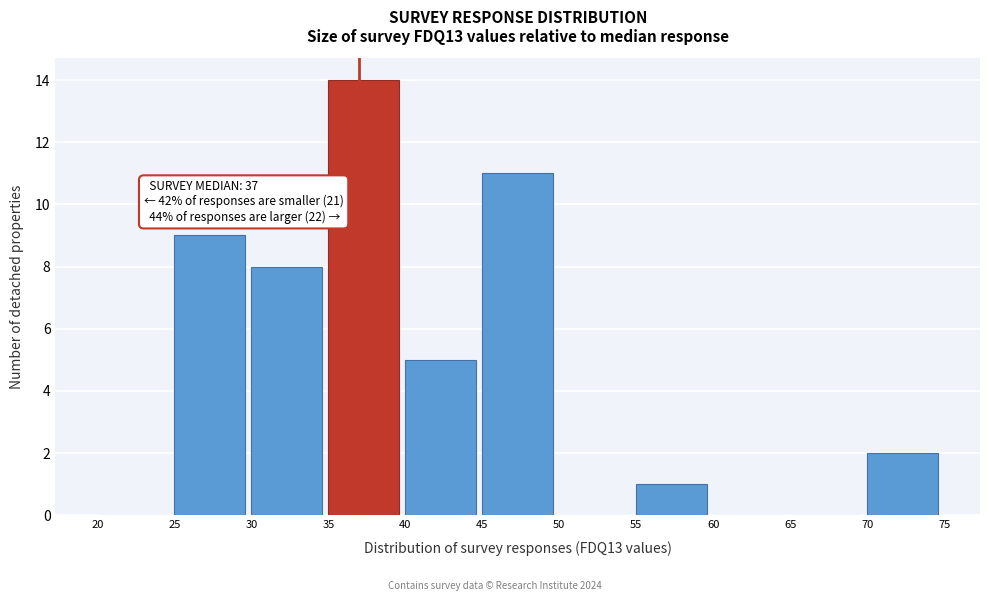

Over which range of the x-axis is the bar tallest?

35 to 40